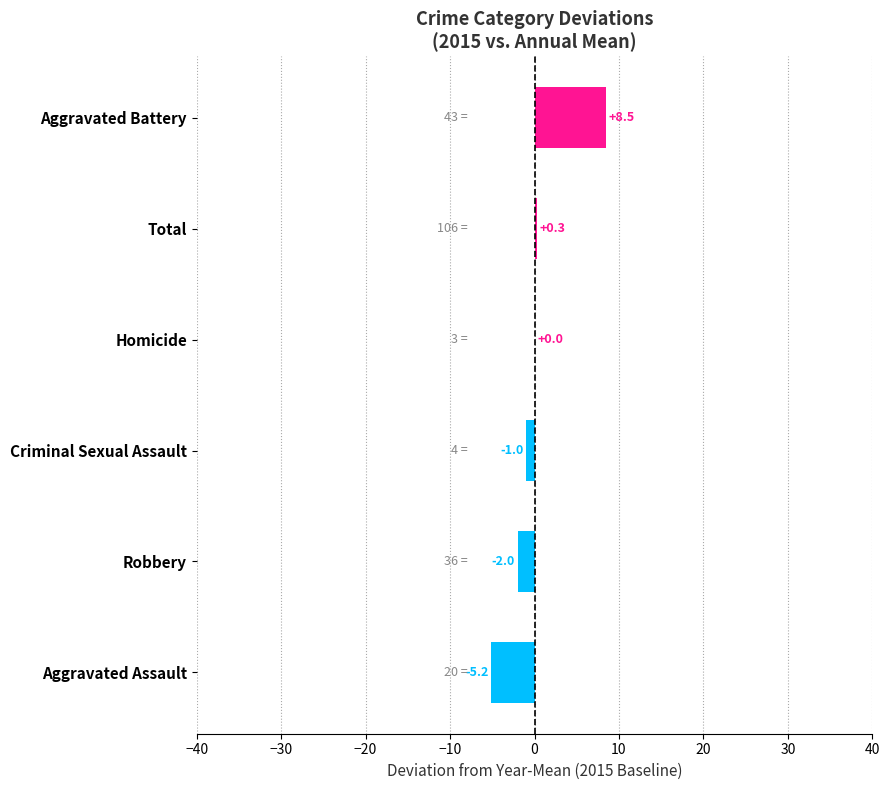

What is the approximate value at Total?

0.3